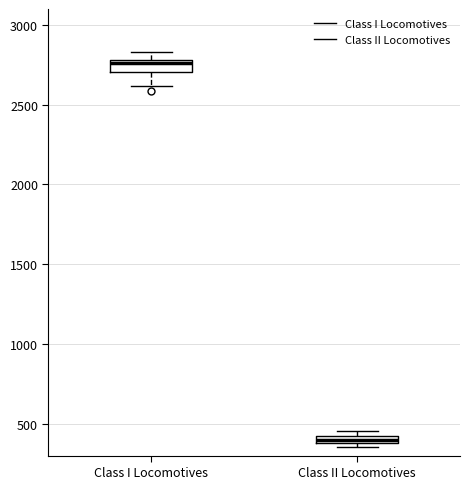

Where is the lower edge of the box for Class I Locomotives on the y-axis? The values are not printed on the chart, so give them approximately, as read against the axis.

2700